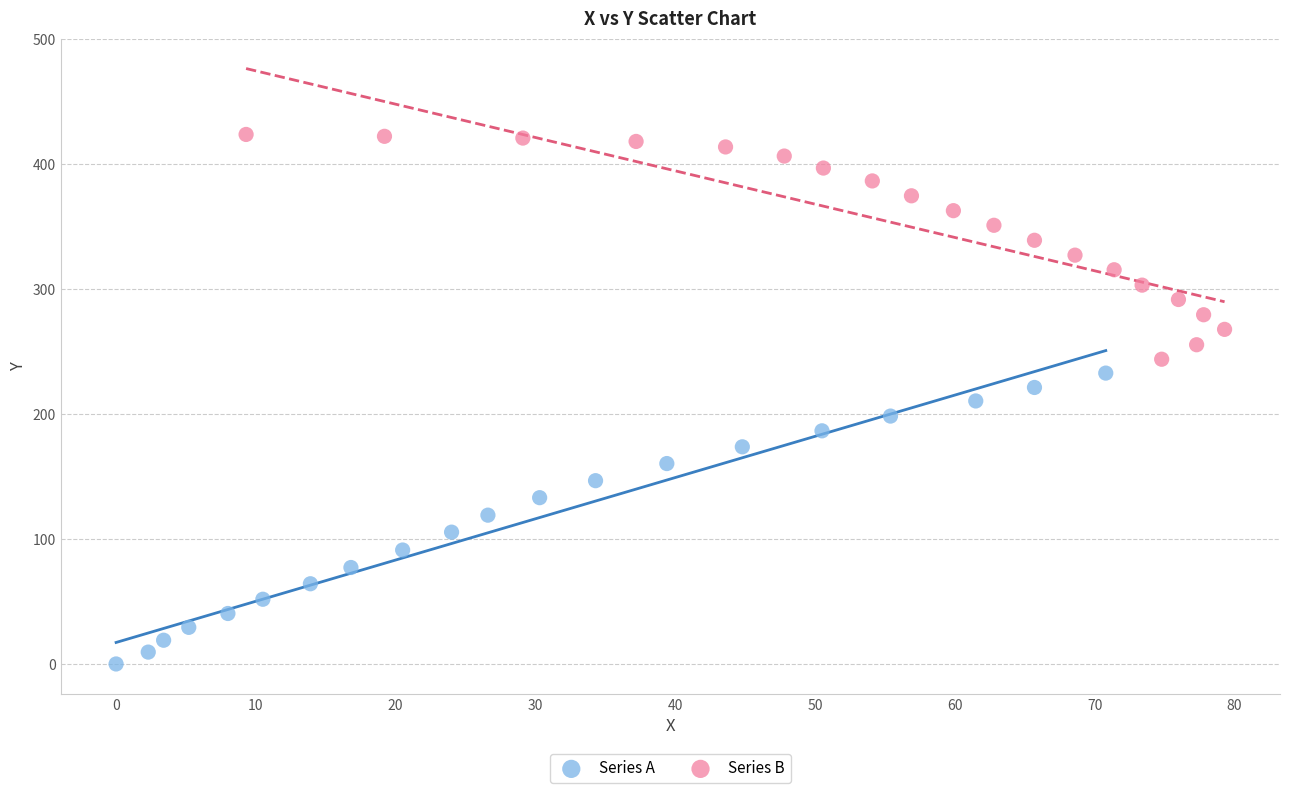

Which series has the widest spread of Y values?

Series A